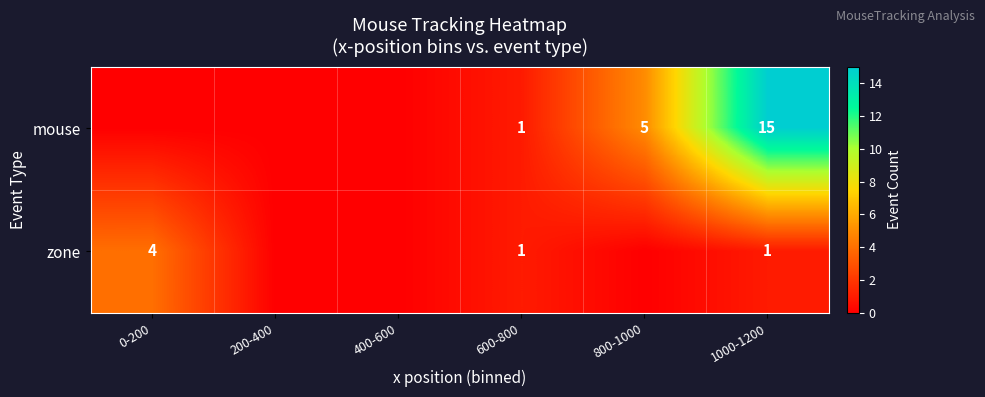

What is the sum of the zone values at 0-200 and 600-800?

5